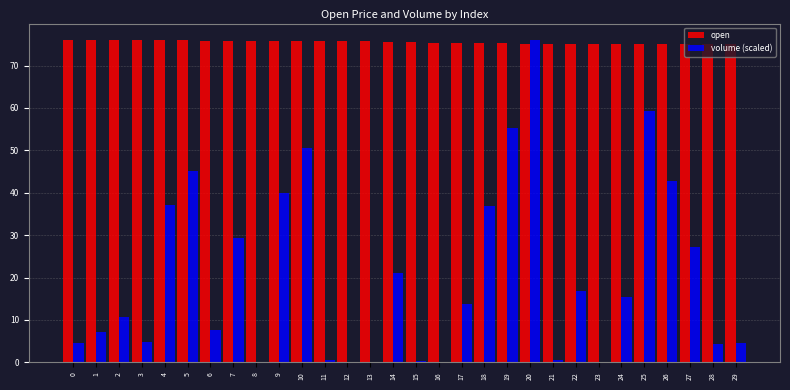

At which category is the sum across all series the highest?

20